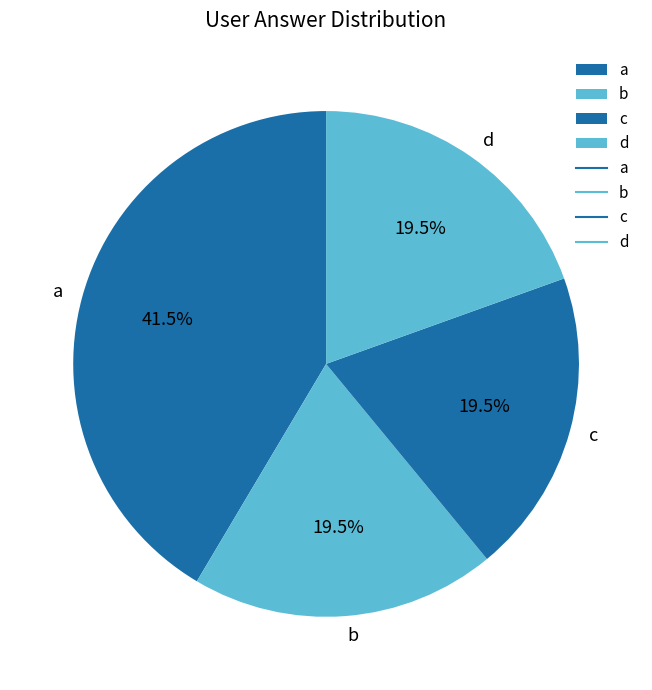

What is the ratio of the value at b to the value at c?

1.0